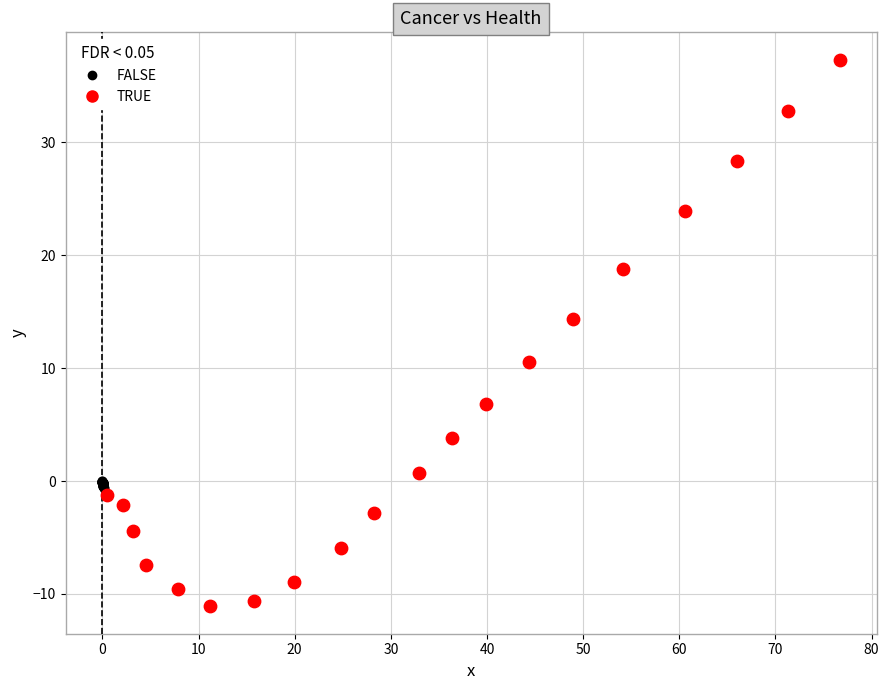

Which series contains the lowest Y value?

TRUE